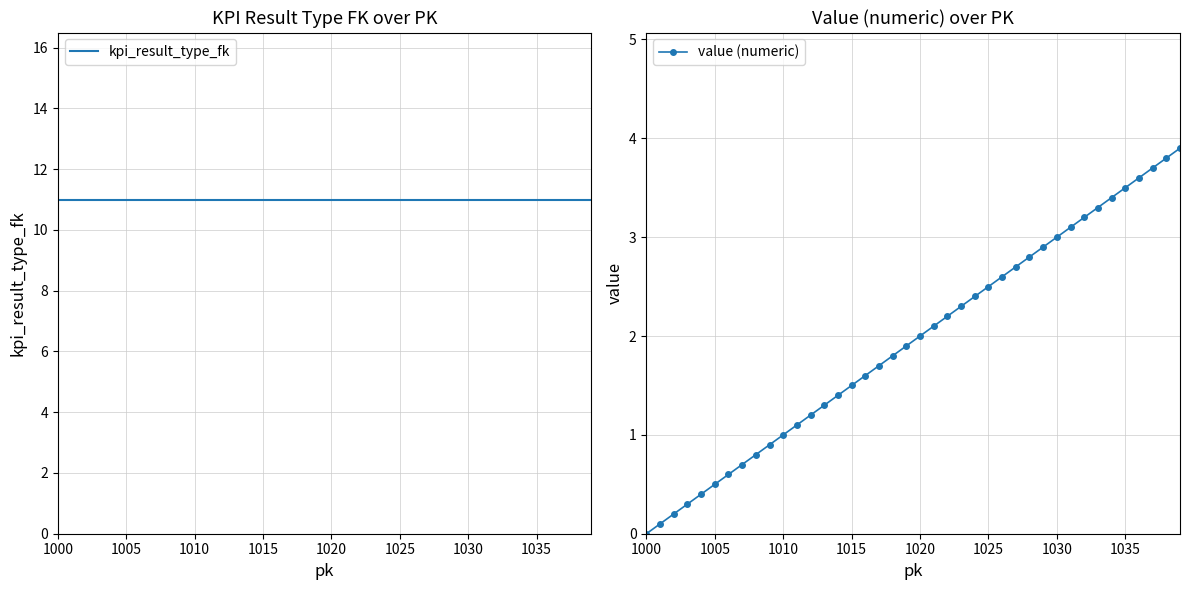

True or false: value (numeric) has a value of 0.3 at 1025.

False